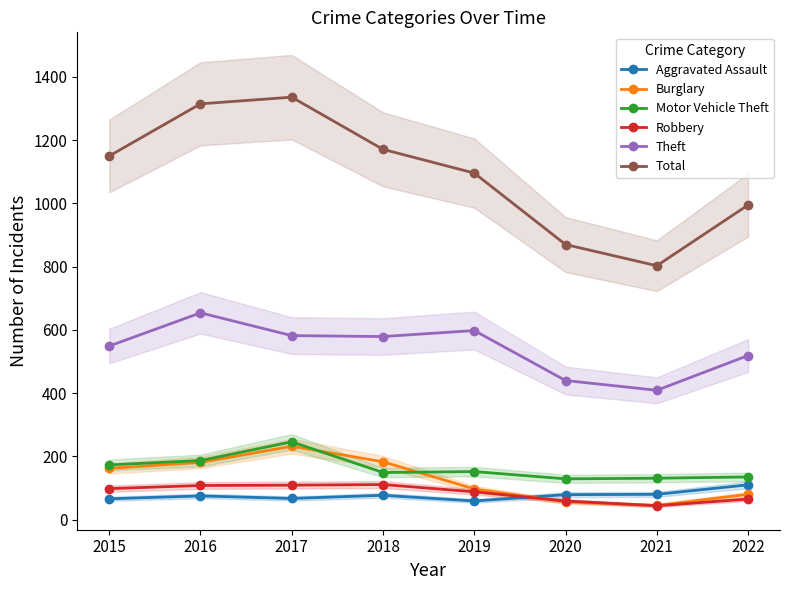

The Robbery series shows 48 at 2018. True or false?

False